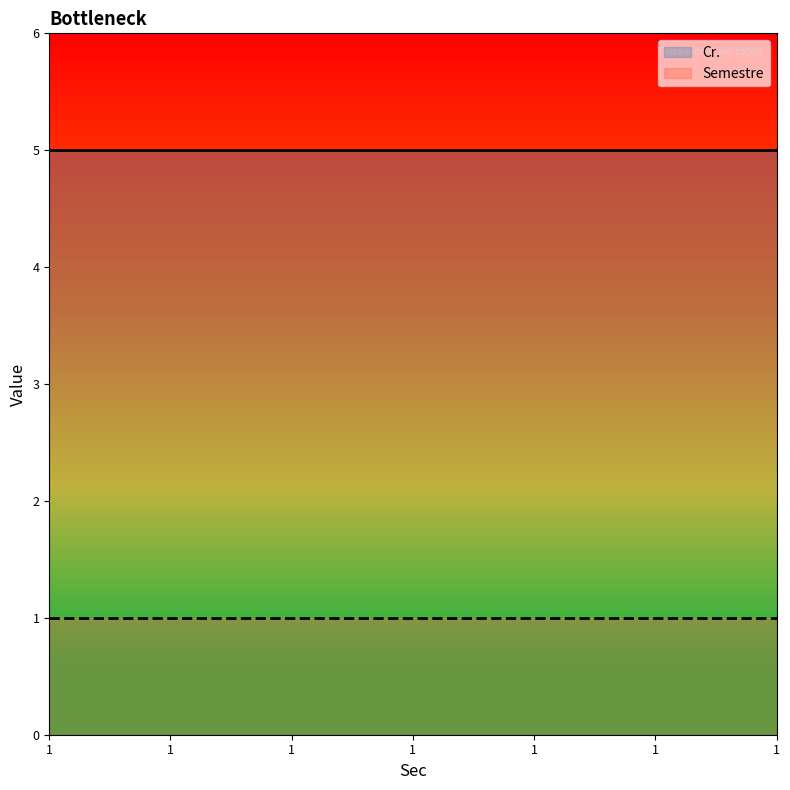

The Semestre series shows 1 at 1. True or false?

False